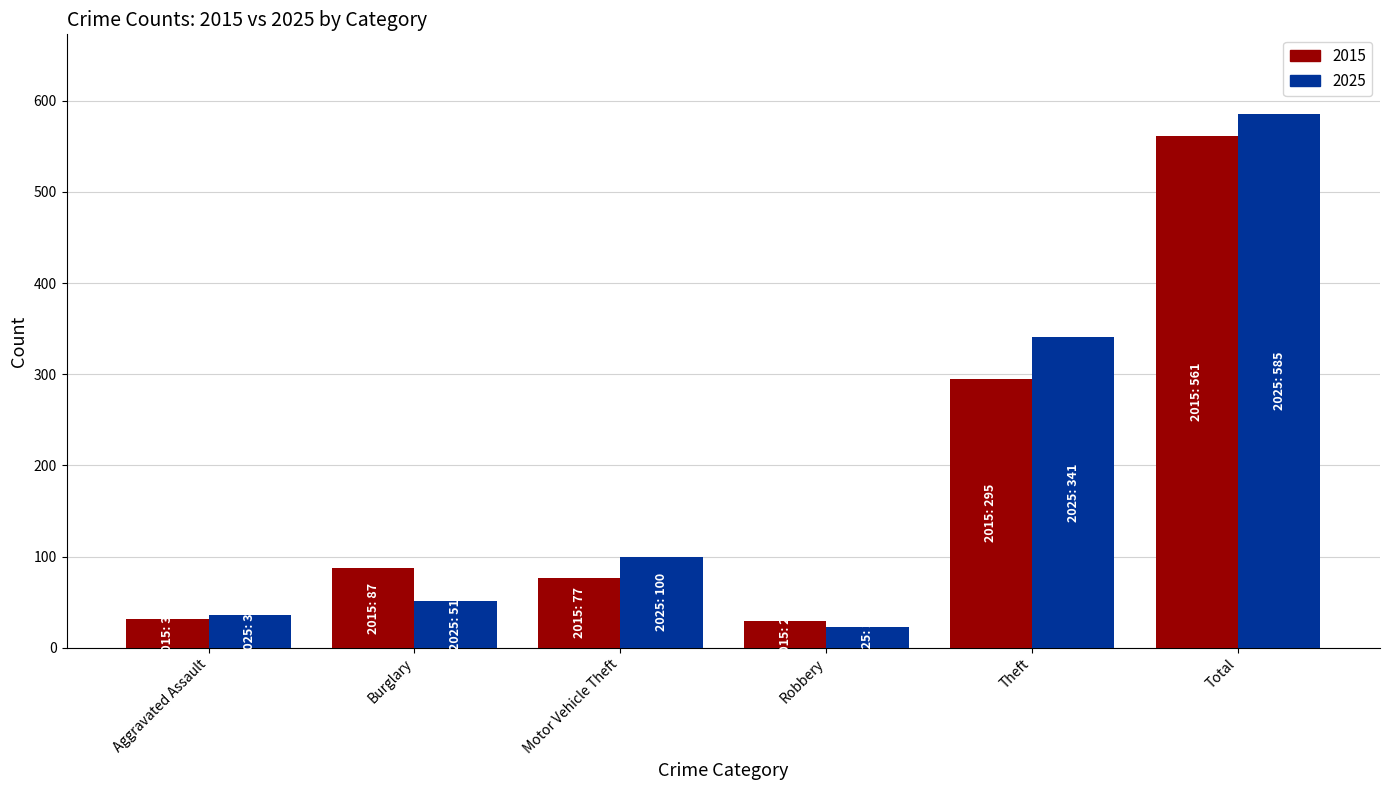

Does the chart contain any negative values?

No